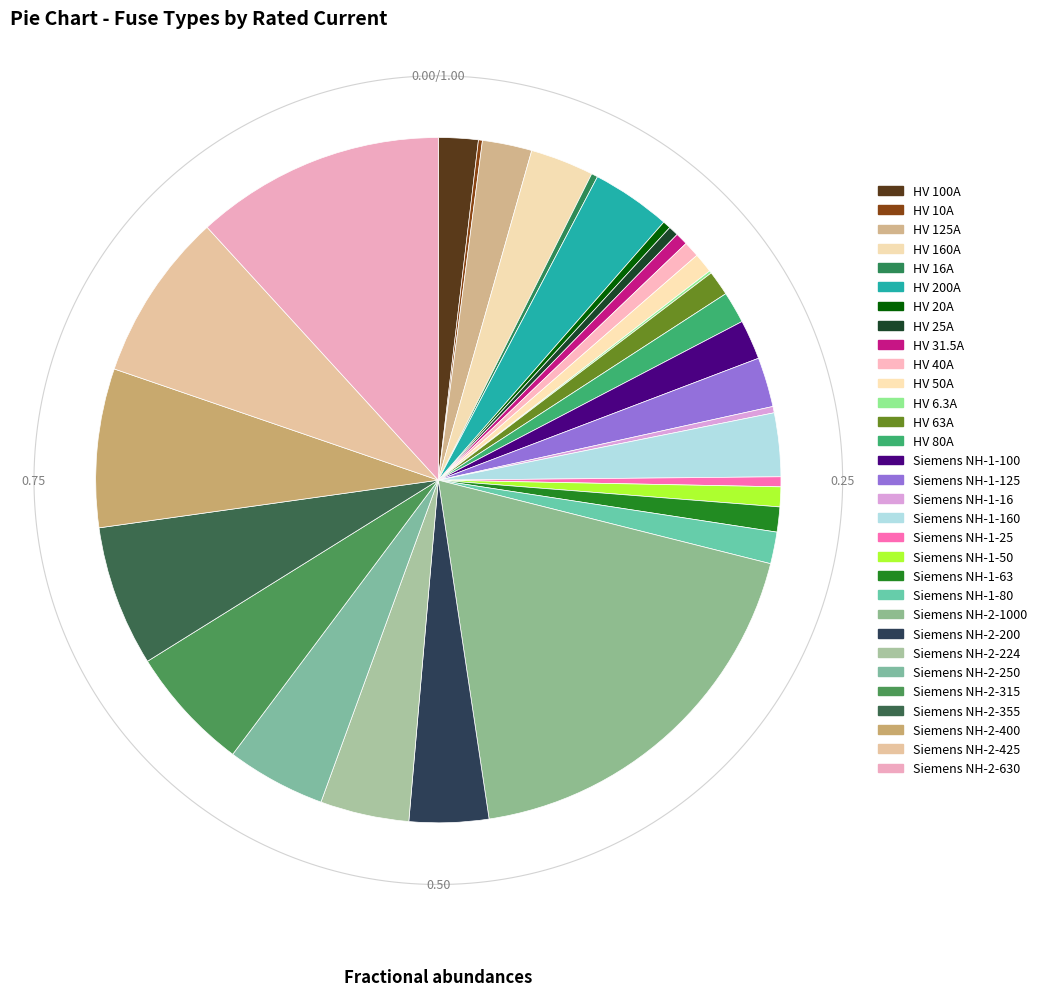

Is it true that HV 160A is 1% of the pie?

False